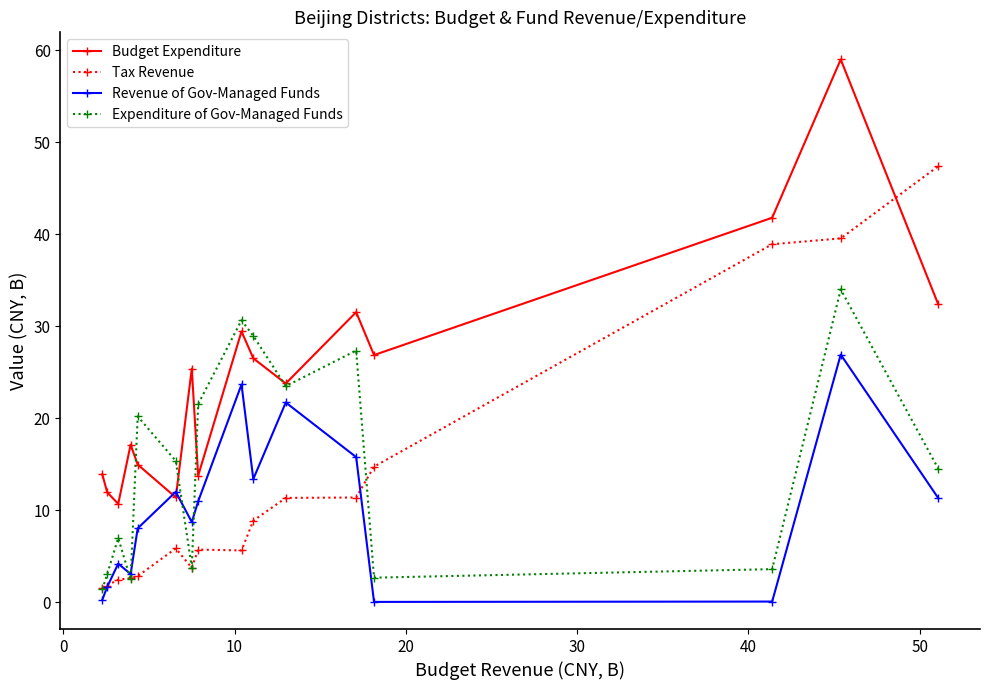

Which series has the largest total across all categories?

Budget Expenditure